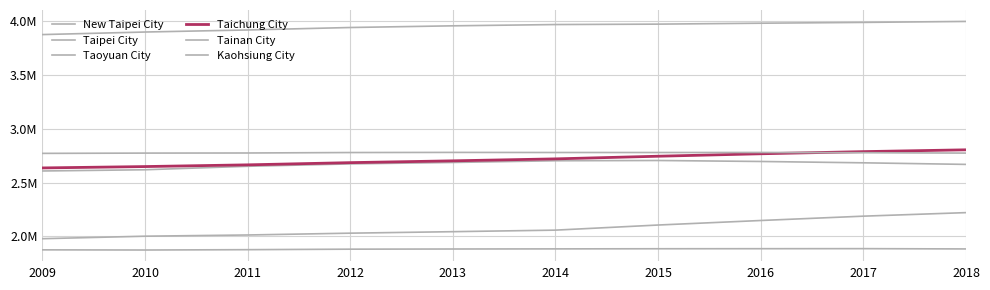

Is the value of Taipei City at 2012 greater than the value of New Taipei City at 2017?

No